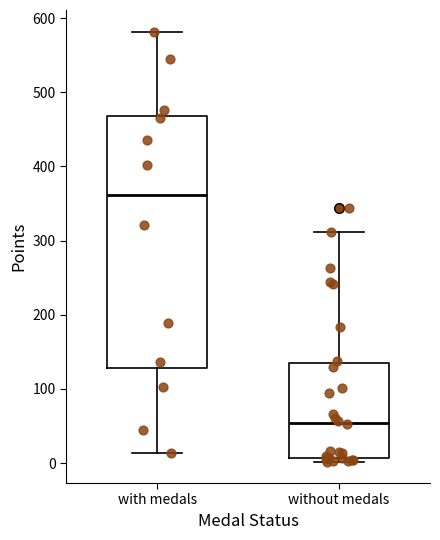

Reading left to right, transcribe this box plot: for each box, give where its median line is, the range the box spans, and where its two whiskers end, as read against the y-axis. The values are not printed on the chart, so give them approximately, as read against the axis.

with medals: median 360, box 130 to 470, whiskers 10 to 580
without medals: median 50, box 10 to 140, whiskers 0 to 310